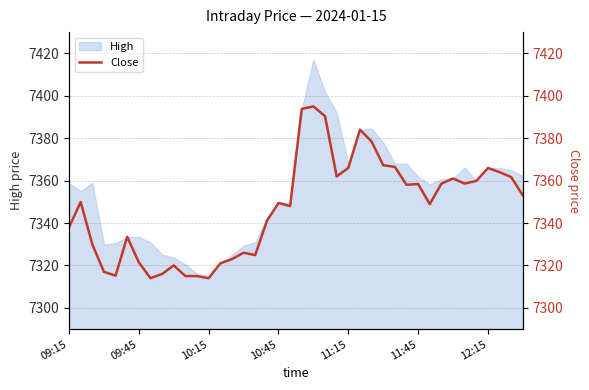

What is the lowest value of the High series?

7315.0